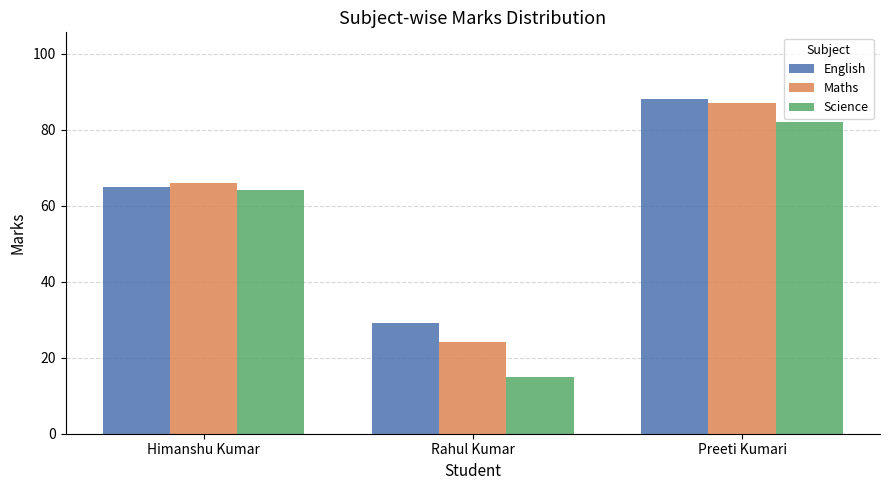

Are the bars grouped side by side (vs. stacked)?

Yes